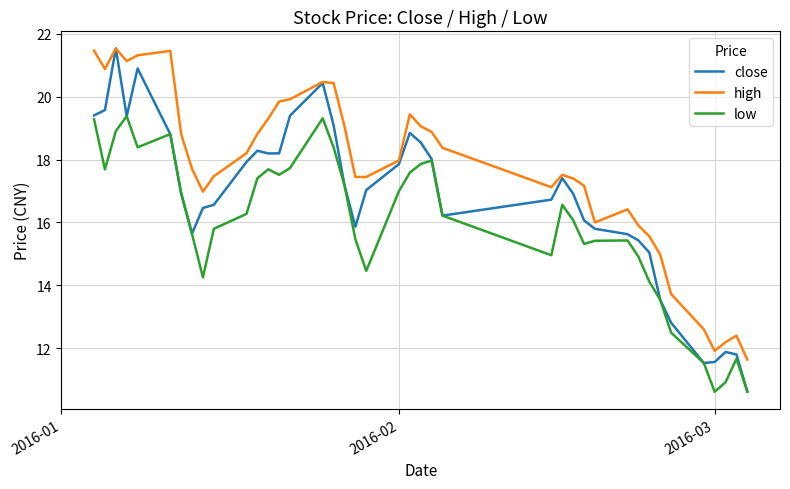

How many lines are shown in the chart?

3